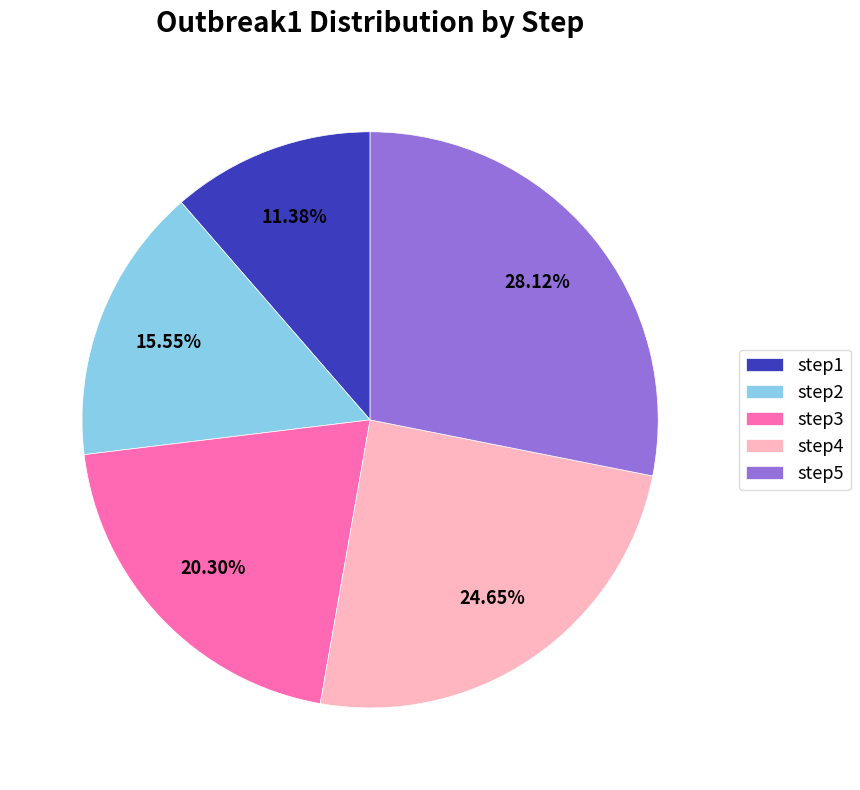

What percentage do step3 and step2 together represent?

35.9%